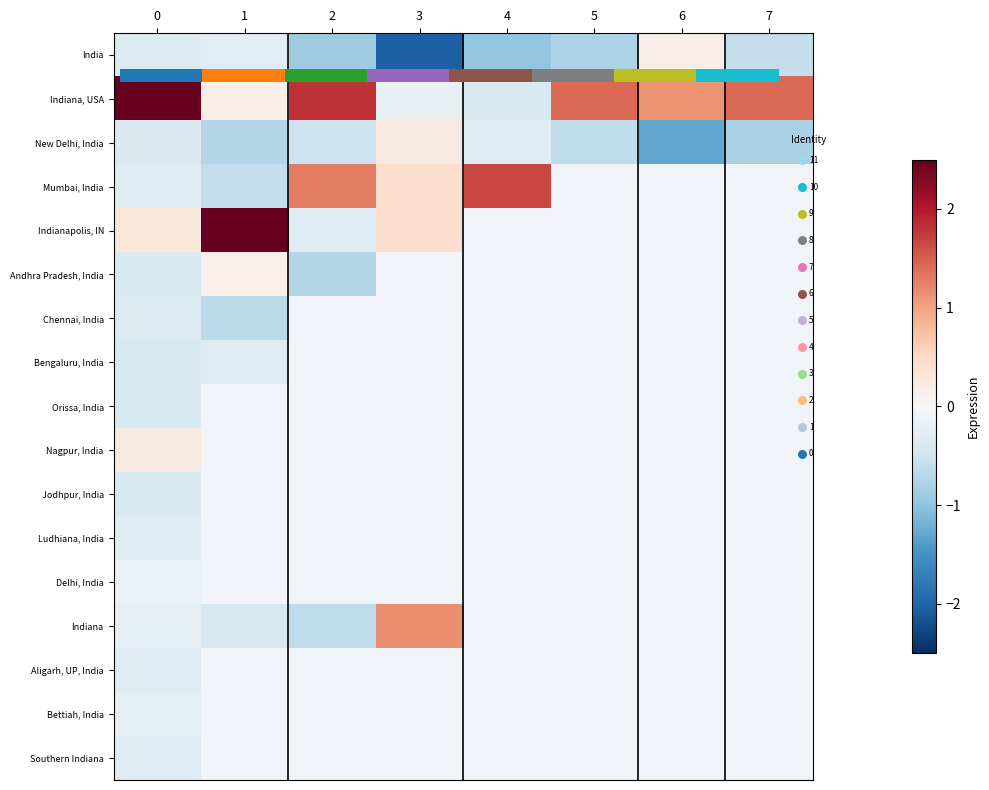

Between 7 and 3, which is larger?

7